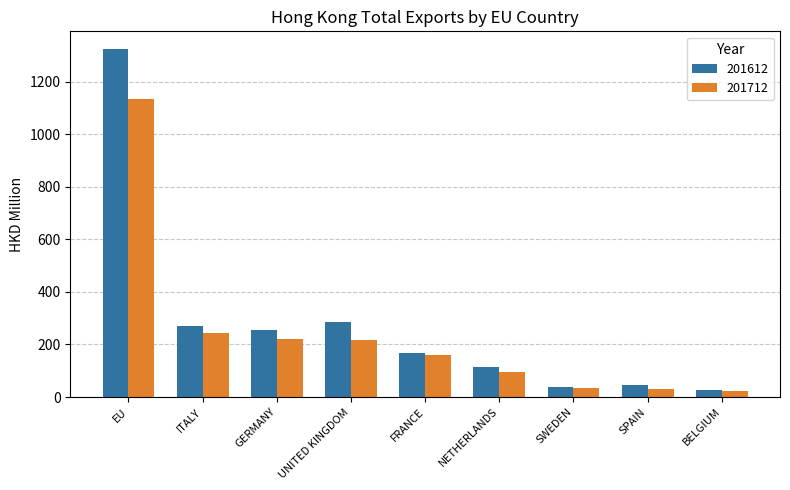

Rank the series by their maximum value, from lowest to highest.

201712, 201612